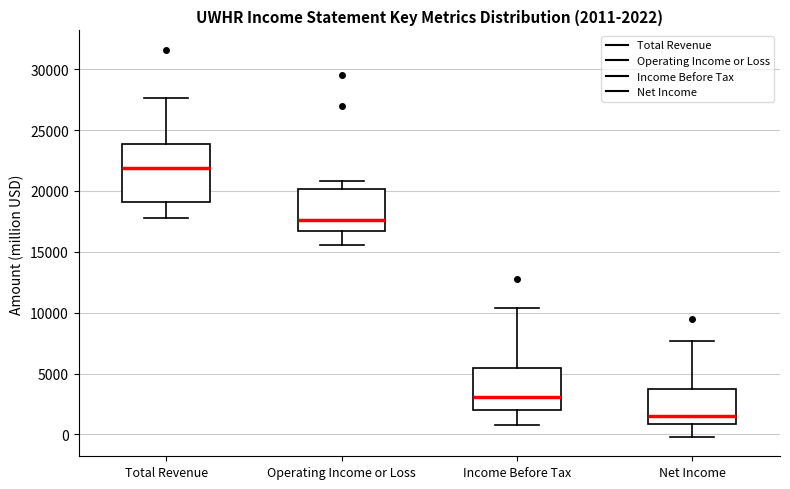

Which box's median line is the lowest?

Net Income